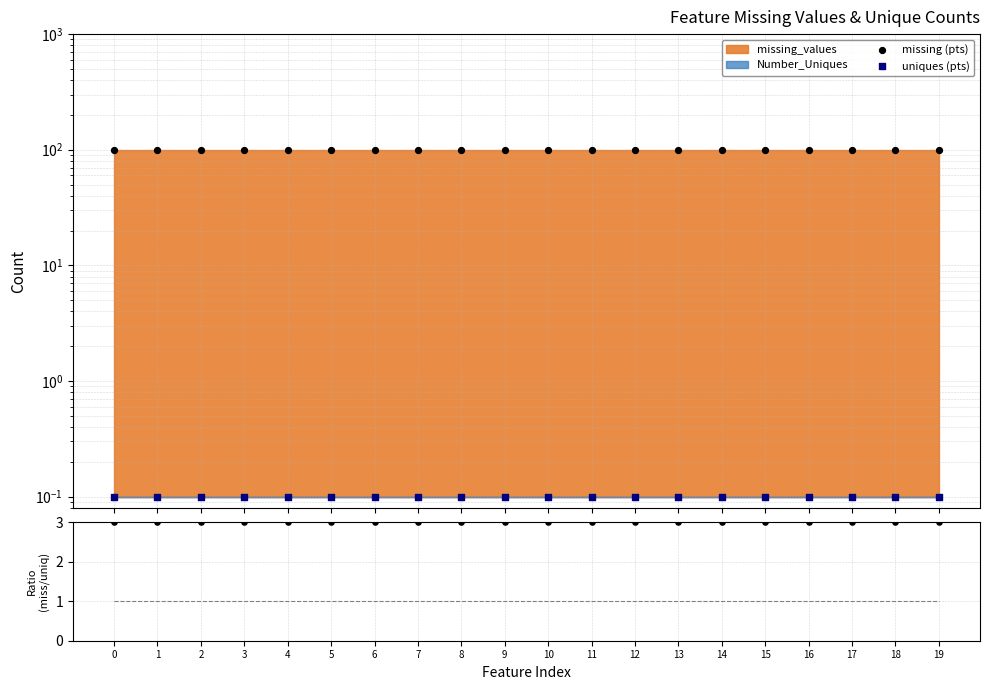

Which series has the largest total across all categories?

missing (pts)